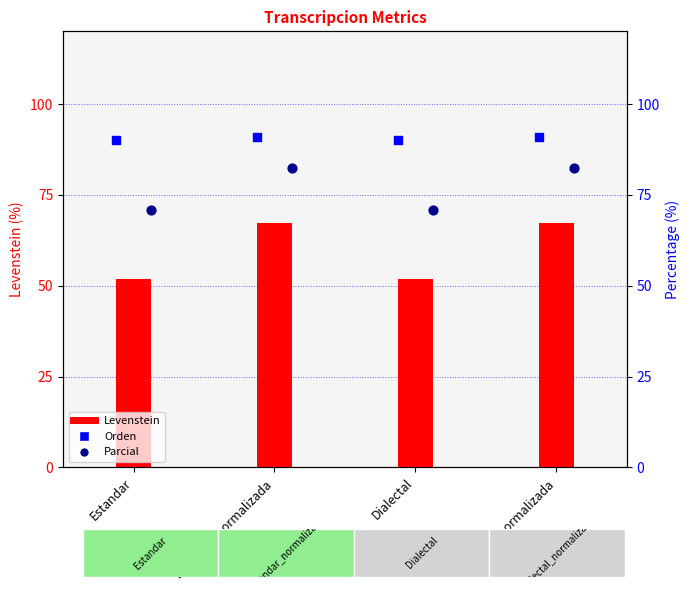

At which category is the sum across all series the highest?

Estandar_normalizada